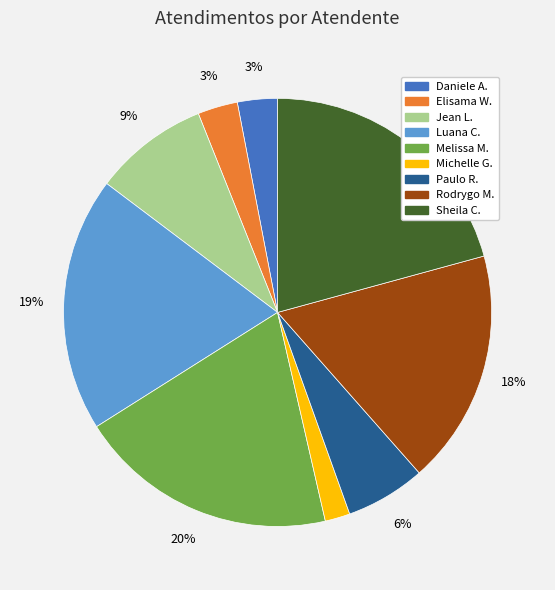

Is Paulo R. the majority of the pie?

No